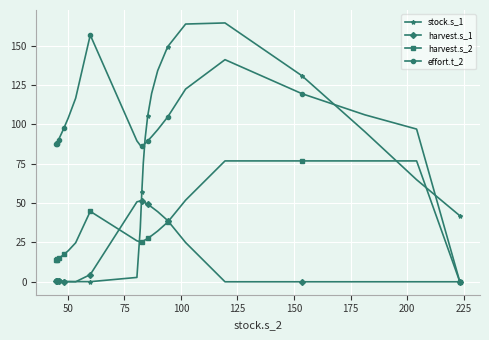

What is the average value of the stock.s_1 series?

46.5